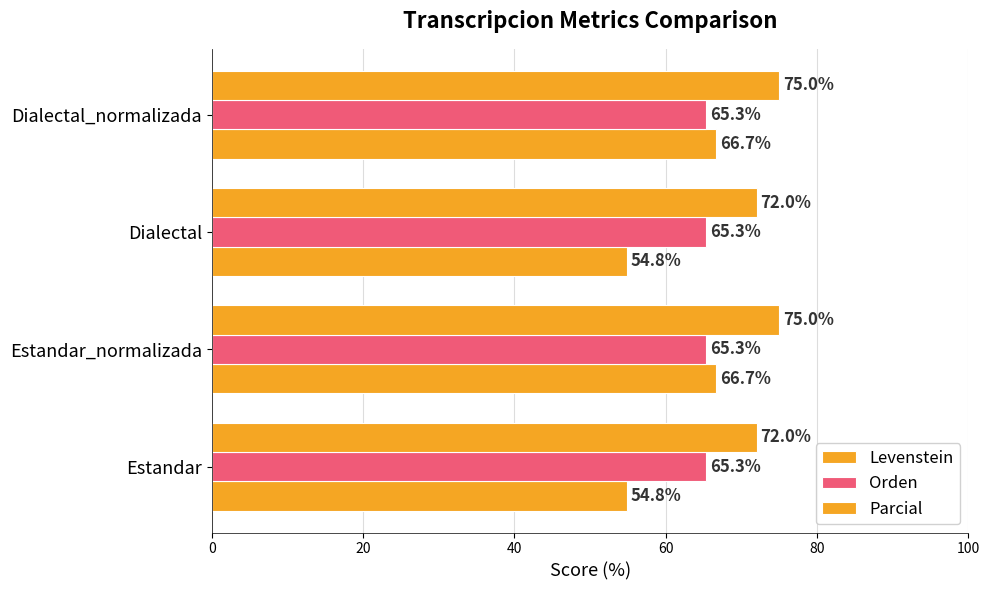

How many distinct data groups are displayed?

3